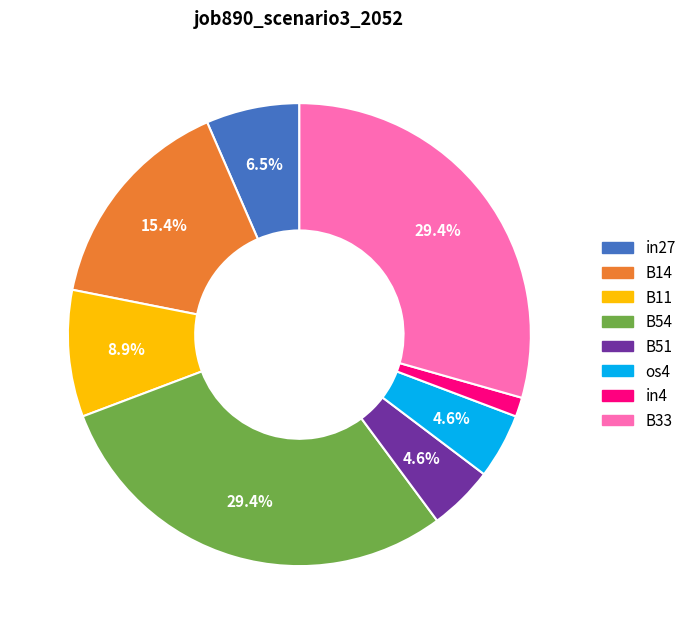

To the nearest percent, what is the difference between the largest and smallest slice percentages?

28%